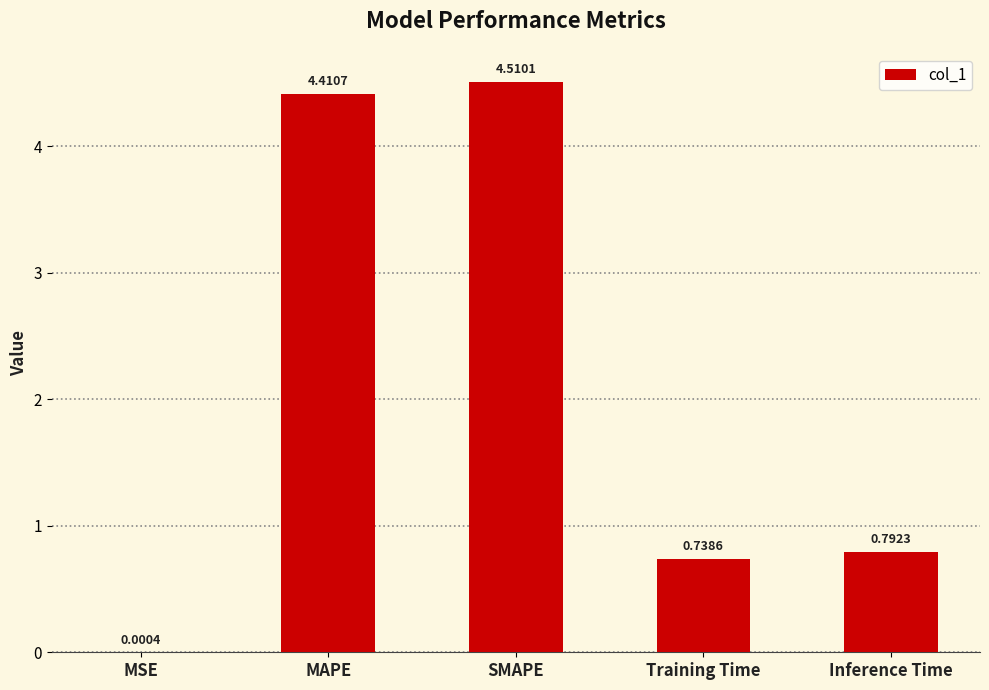

What is the sum of all values?

10.5